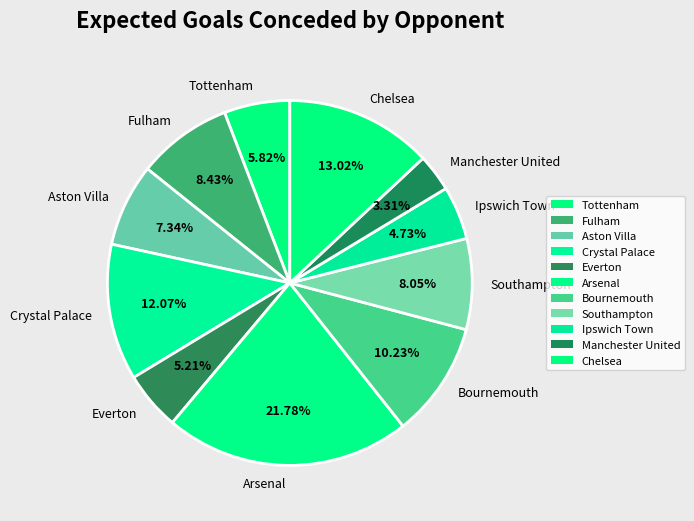

Which slice is the smallest?

Manchester United